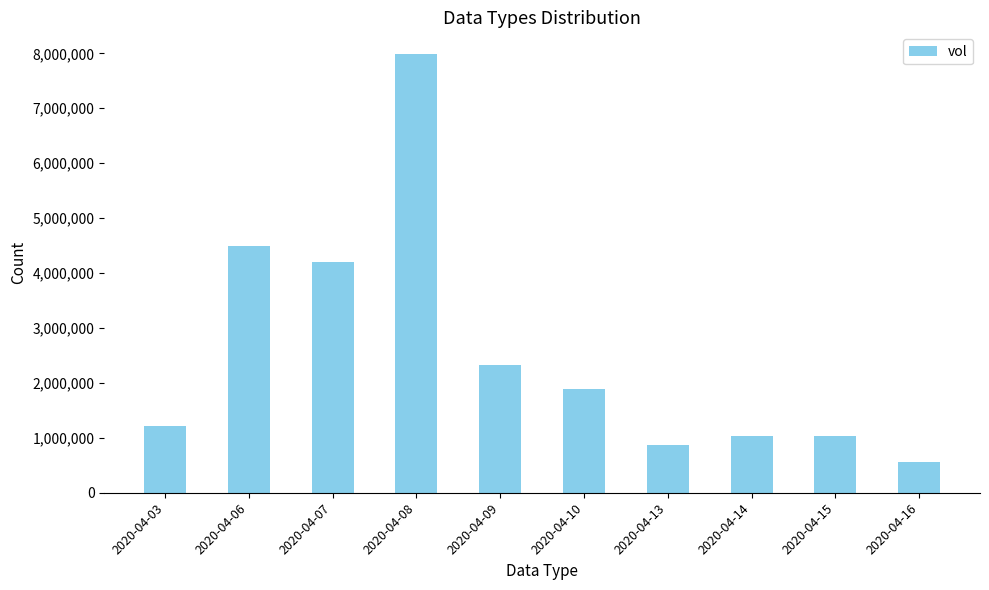

What is the value of the 3rd bar from the left?

4207500